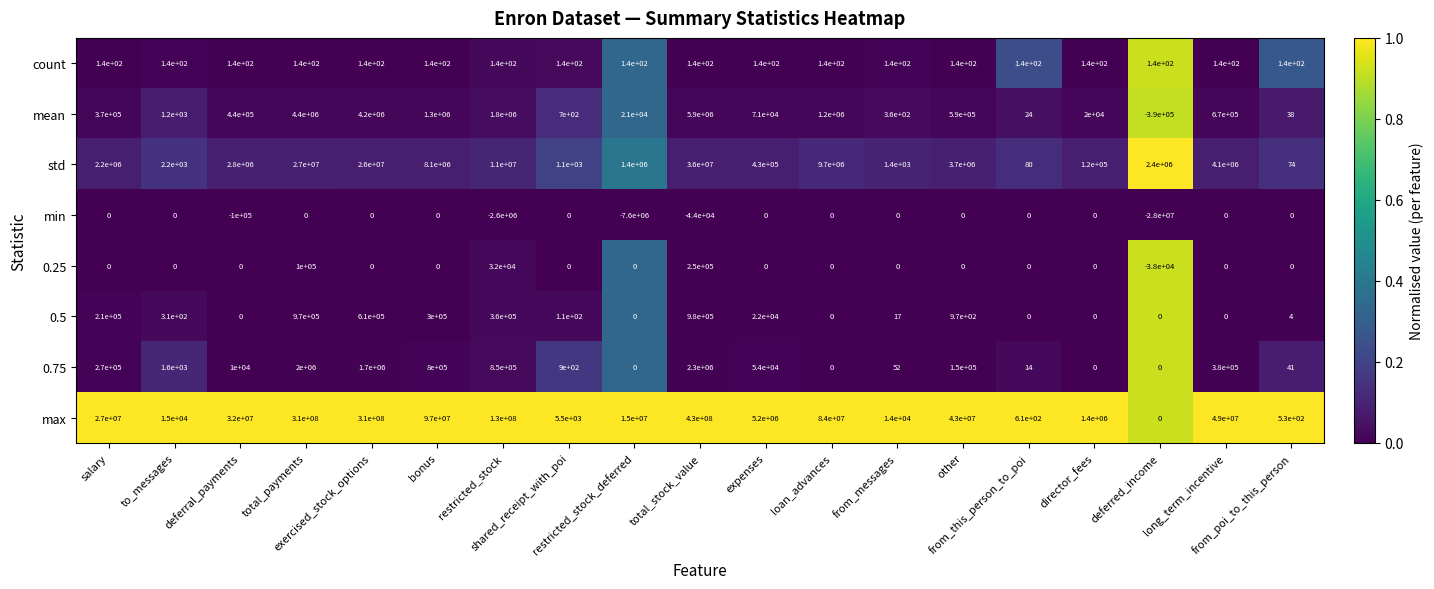

At how many categories does at least one series exceed 272101905?

3